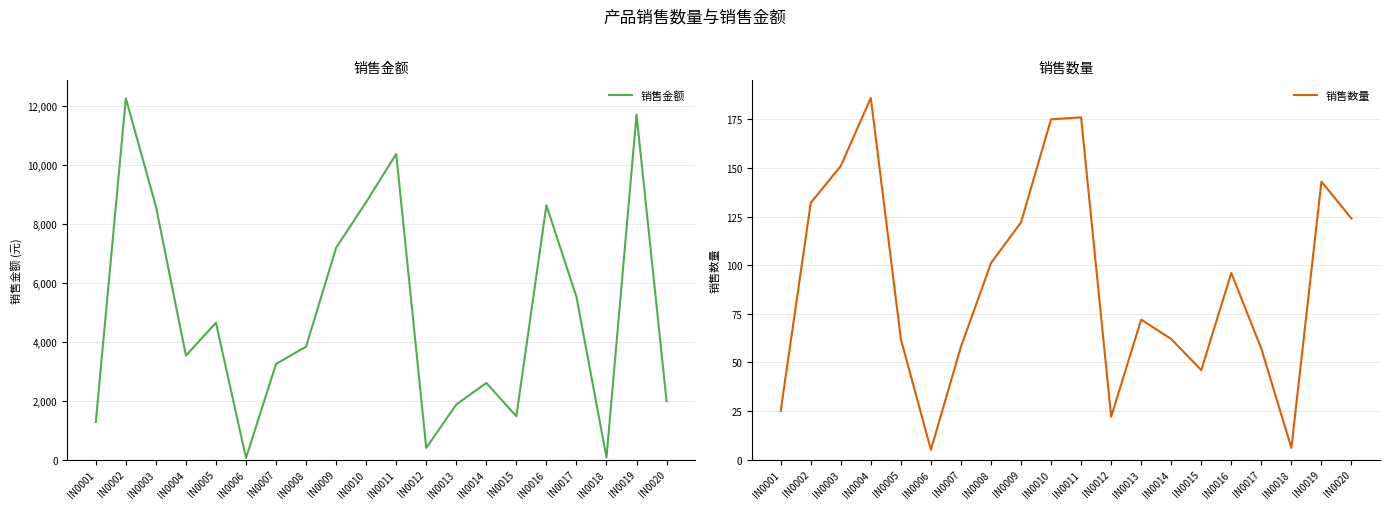

Between IN0001 and IN0014, which series saw the biggest shift?

销售金额